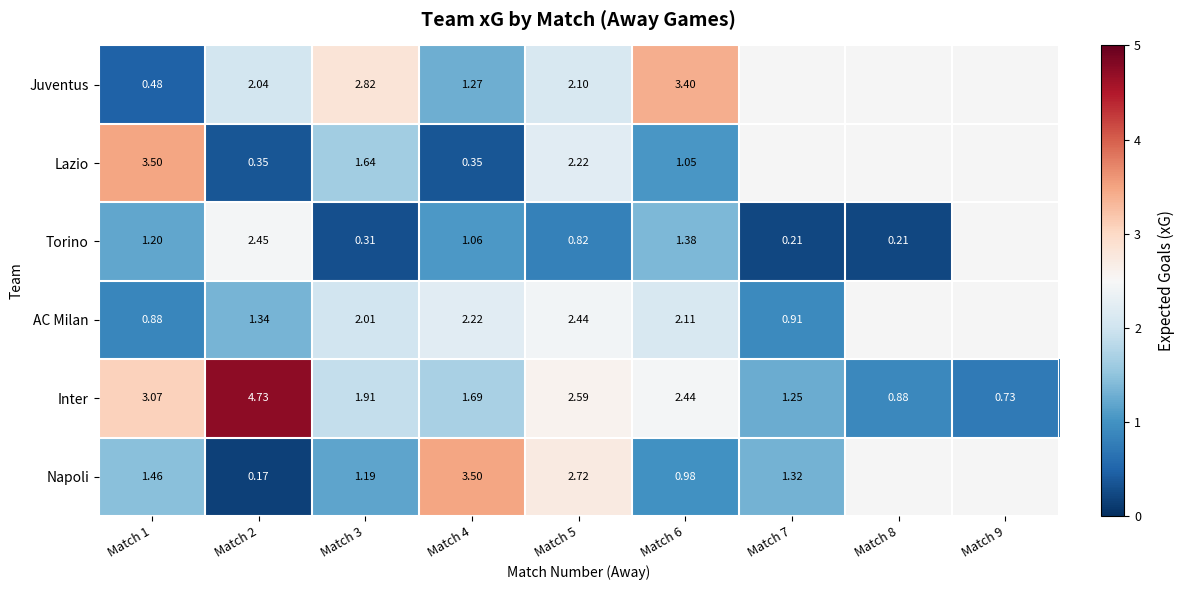

Which has a higher value, Match 1 or Match 6?

Match 6